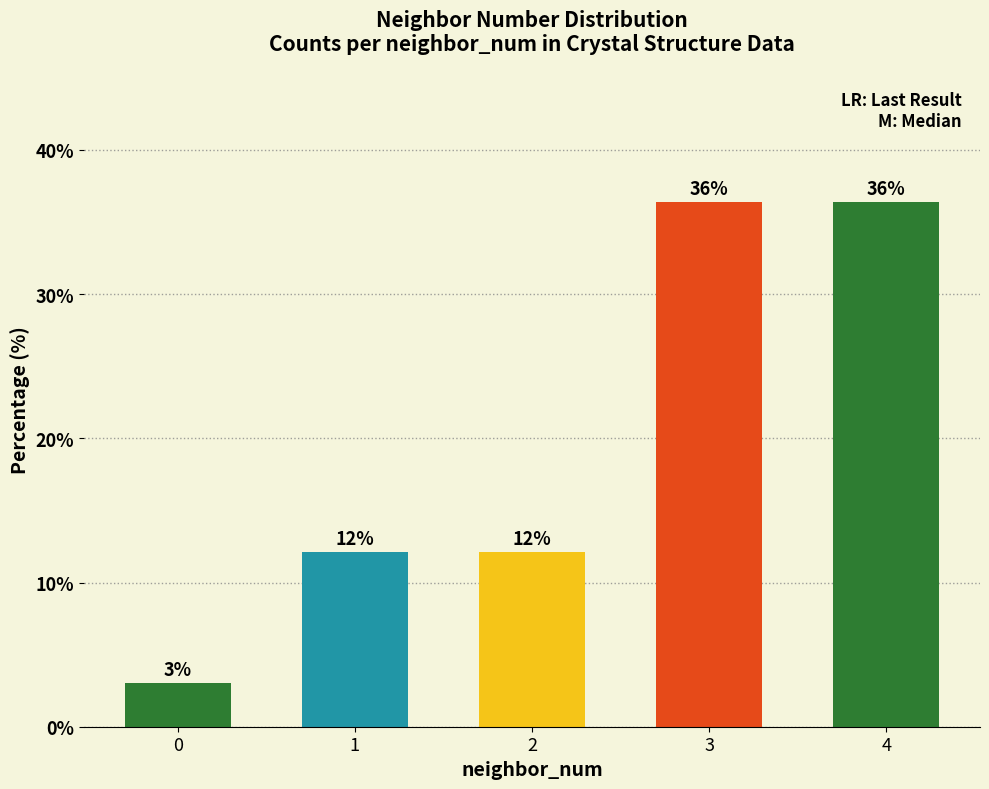

What is the difference between the maximum and minimum values?

33.3